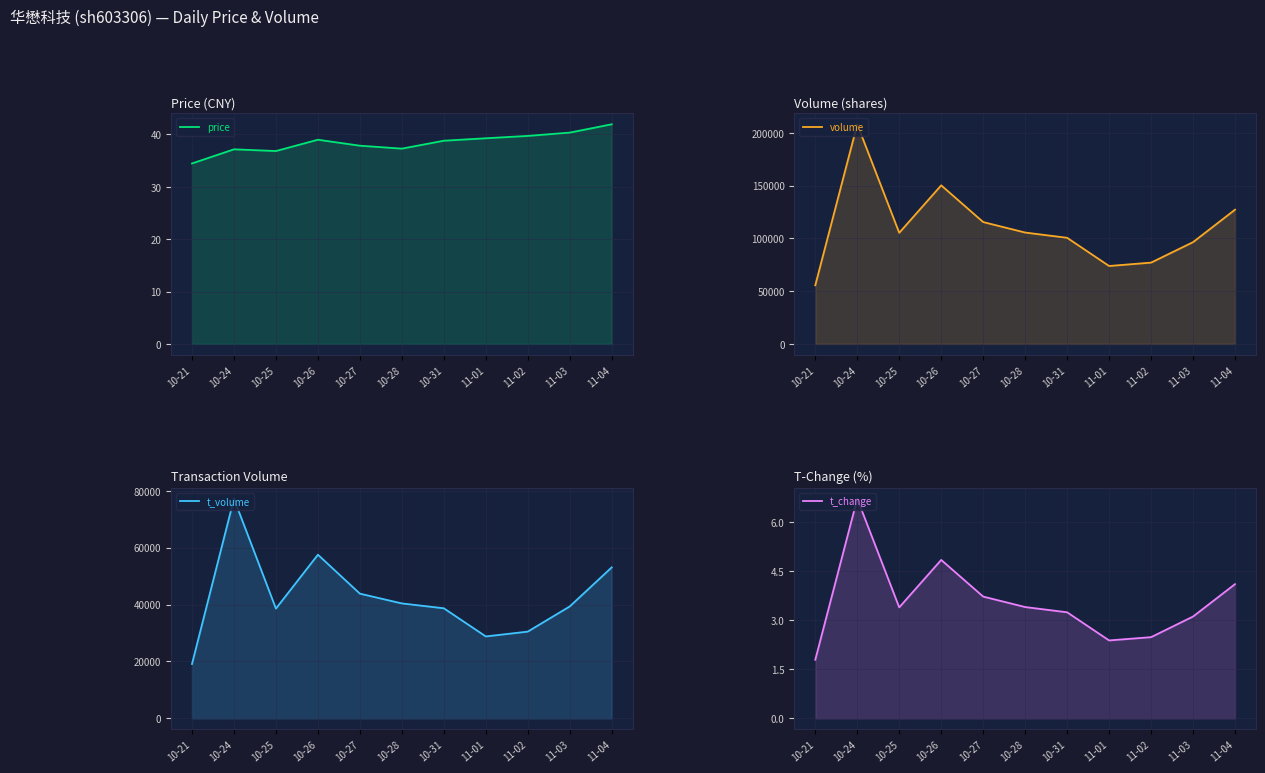

Where is the first local maximum for volume?

10-24